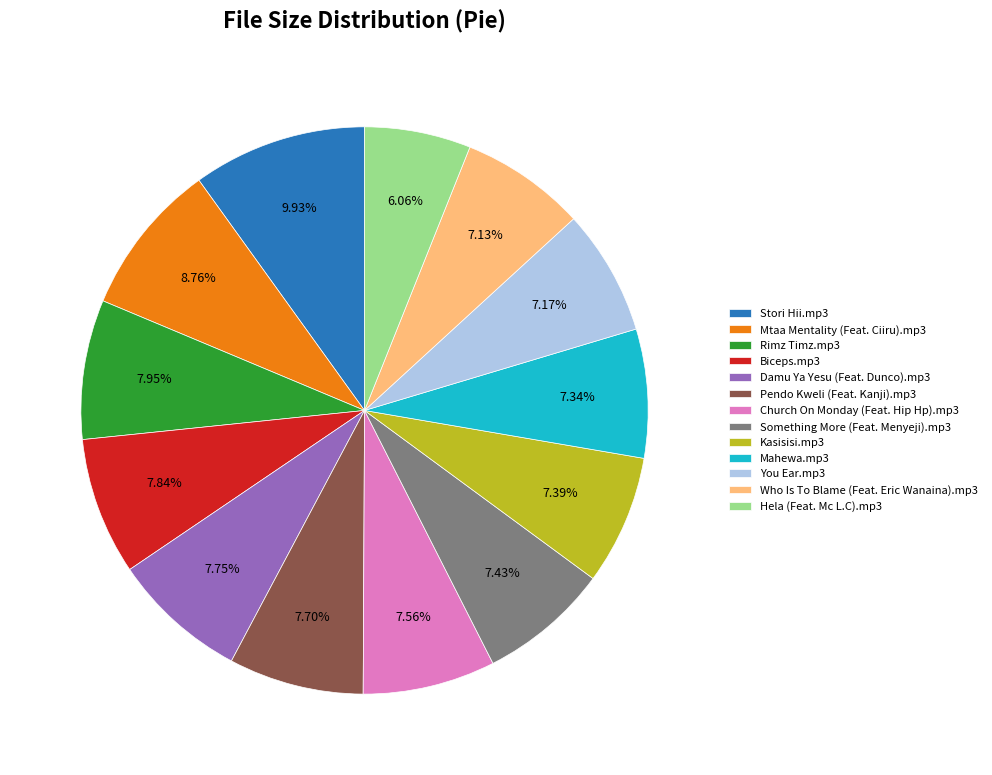

What is the smallest slice in the pie chart?

Hela (Feat. Mc L.C).mp3